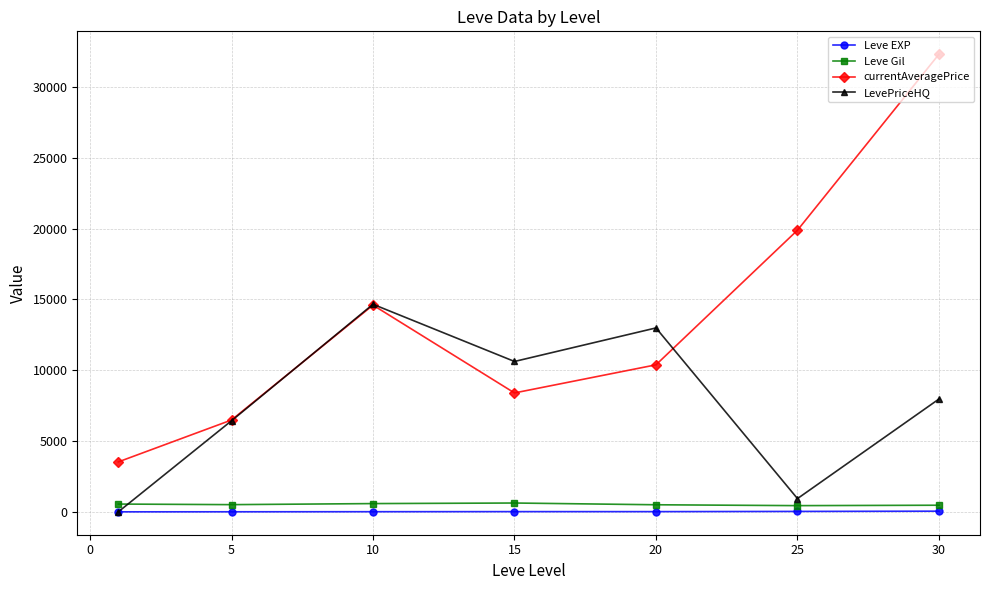

Which series has the largest range (max minus min)?

currentAveragePrice